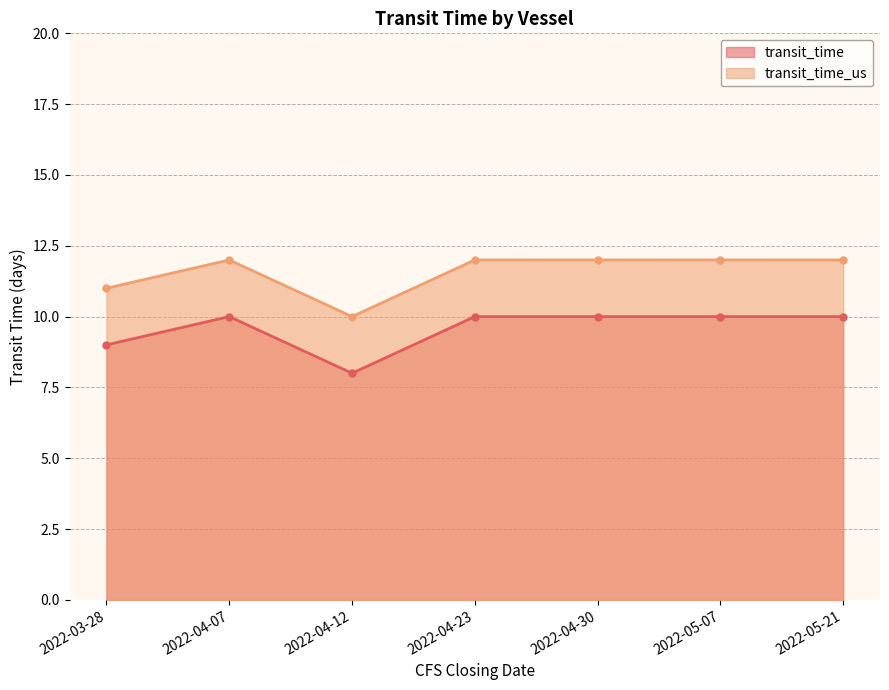

Count the number of data series in this chart.

2